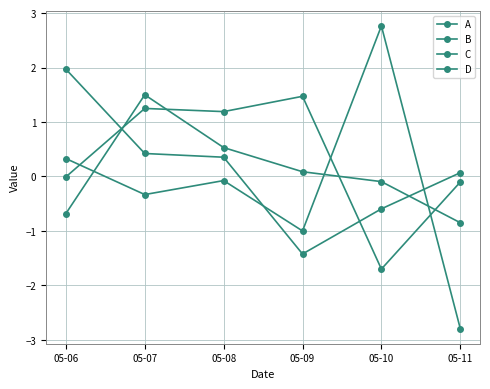

The value of D at 05-10 is -0.4. True or false?

False